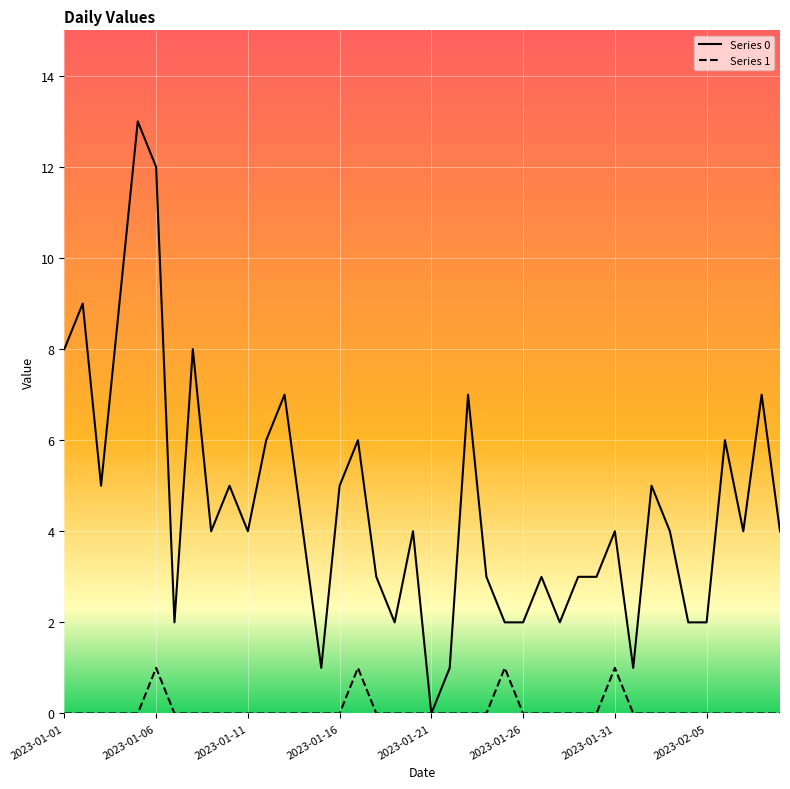

What is the label of the 17th point from the right?

2023-01-24